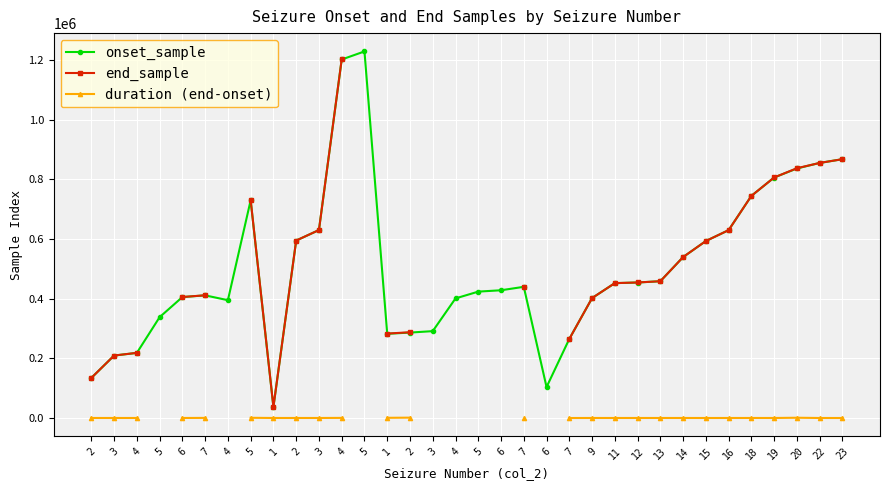

Is this an area chart (filled region under the line)?

No